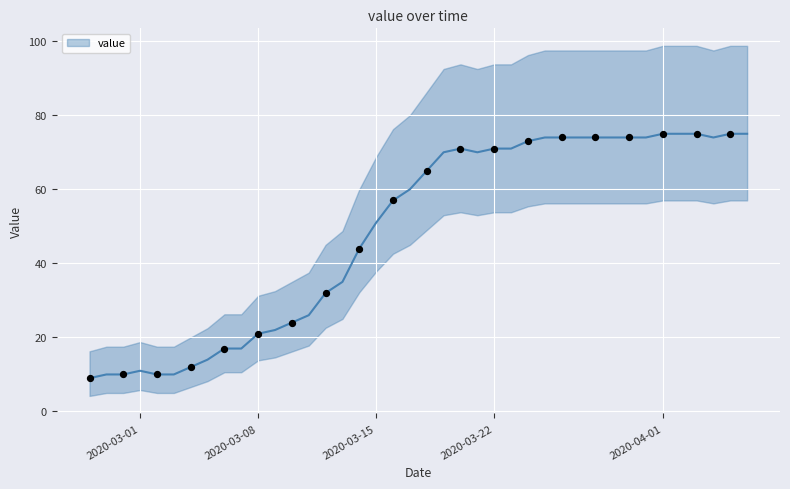

Which has a higher value, 2020-03-19 or 2020-03-20?

2020-03-20